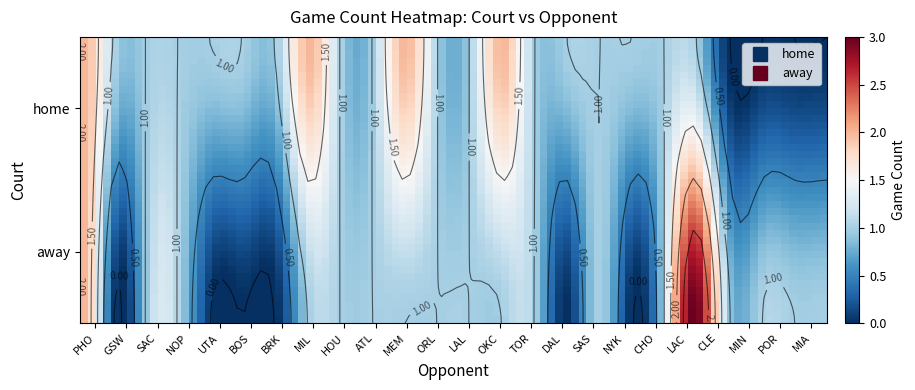

Which has a higher value, NOP or BRK?

NOP